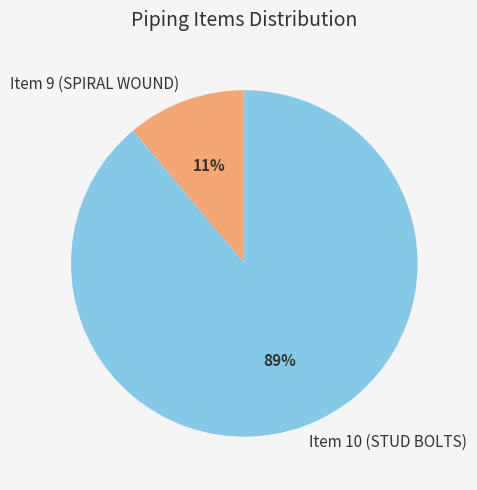

Which has a higher value, Item 9 (SPIRAL WOUND) or Item 10 (STUD BOLTS)?

Item 10 (STUD BOLTS)